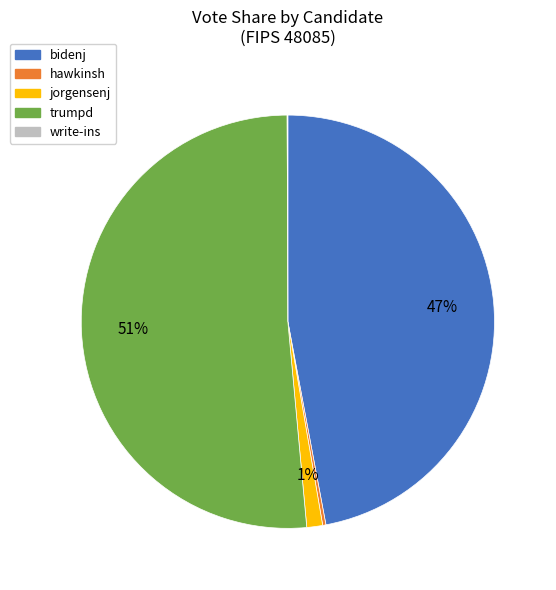

What is the largest slice in the pie chart?

trumpd